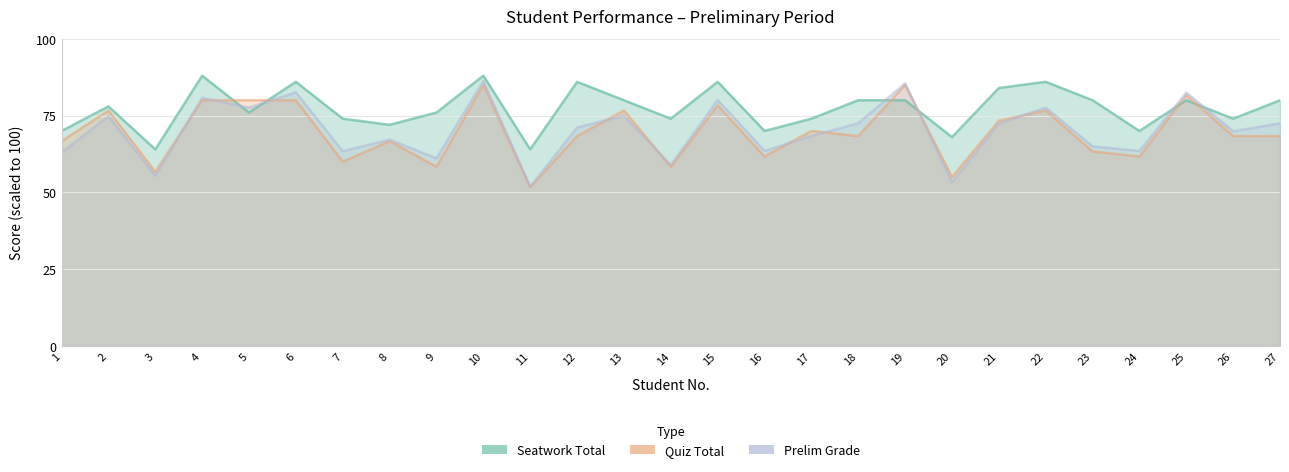

Reading left to right, transcribe all the data shown in this chart.

Seatwork Total: 70.0	78.0	64.0	88.0	76.0	86.0	74.0	72.0	76.0	88.0	64.0	86.0	80.0	74.0	86.0	70.0	74.0	80.0	80.0	68.0	84.0	86.0	80.0	70.0	80.0	74.0	80.0
Quiz Total: 66.7	76.7	56.7	80.0	80.0	80.0	60.0	66.7	58.3	85.0	51.7	68.3	76.7	58.3	78.3	61.7	70.0	68.3	85.0	55.0	73.3	76.7	63.3	61.7	81.7	68.3	68.3
Prelim Grade: 63.0	74.8	55.4	80.8	77.6	82.6	63.4	67.2	61.1	86.3	51.9	71.1	75.0	58.9	80.1	63.5	68.4	72.5	85.5	53.3	72.4	77.6	65.0	63.5	82.5	69.9	72.5